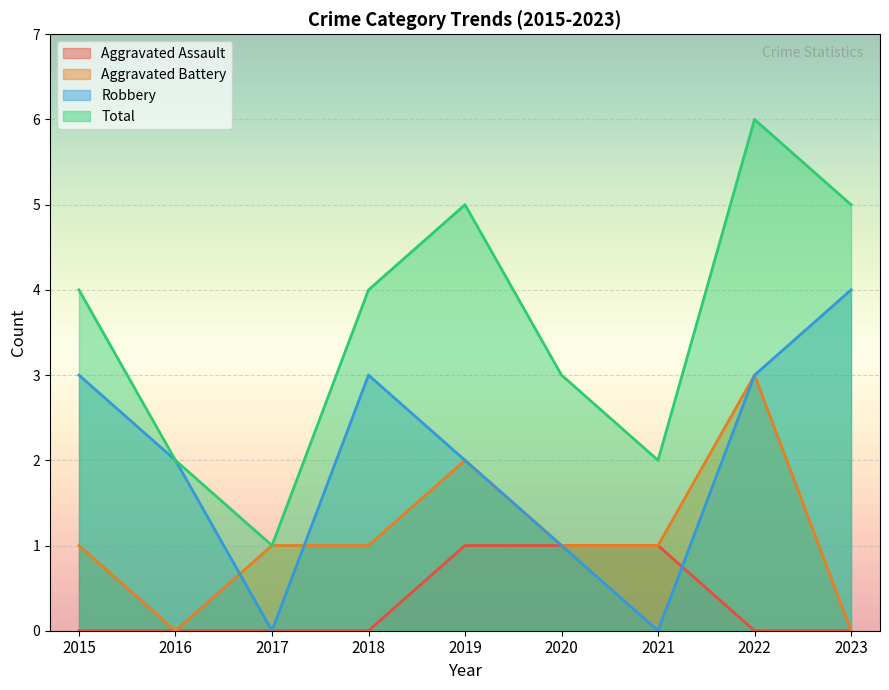

Between 2015 and 2020, which is larger?

2020